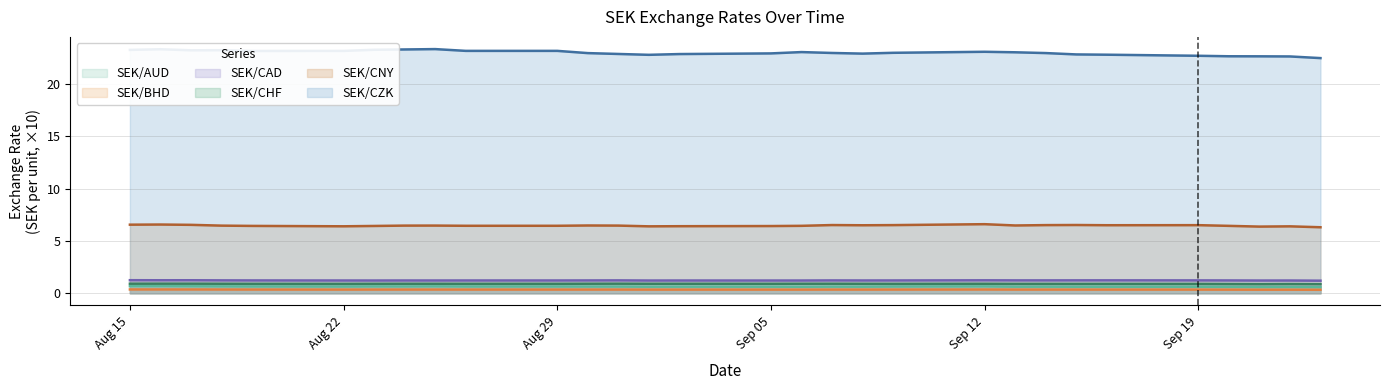

Between 2022-08-17 and 2022-09-16, which is larger?

2022-08-17